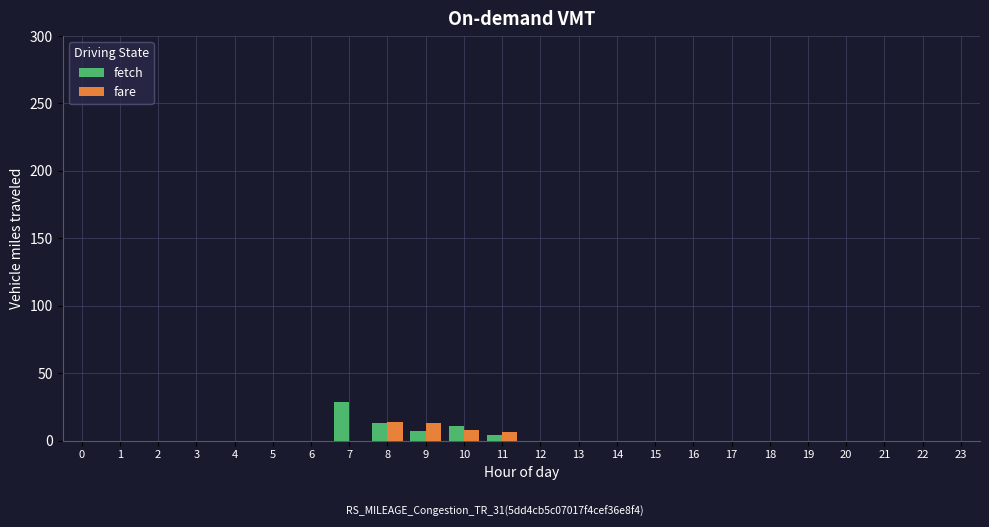

What is the sum of all fare values?

41.2